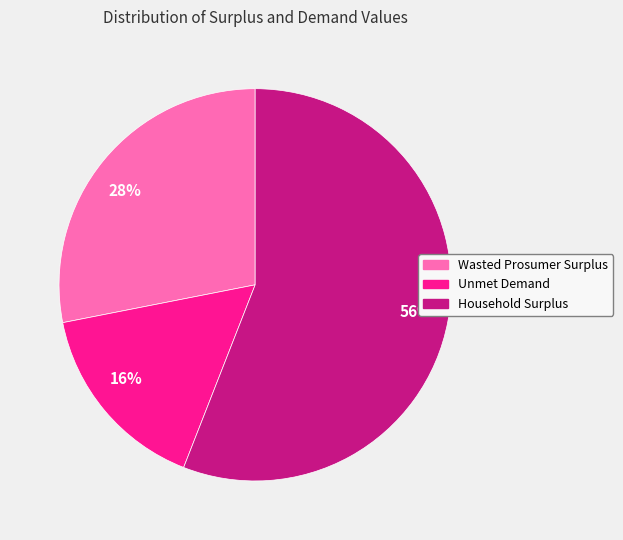

Do Wasted Prosumer Surplus and Household Surplus together represent more than half of the pie?

Yes